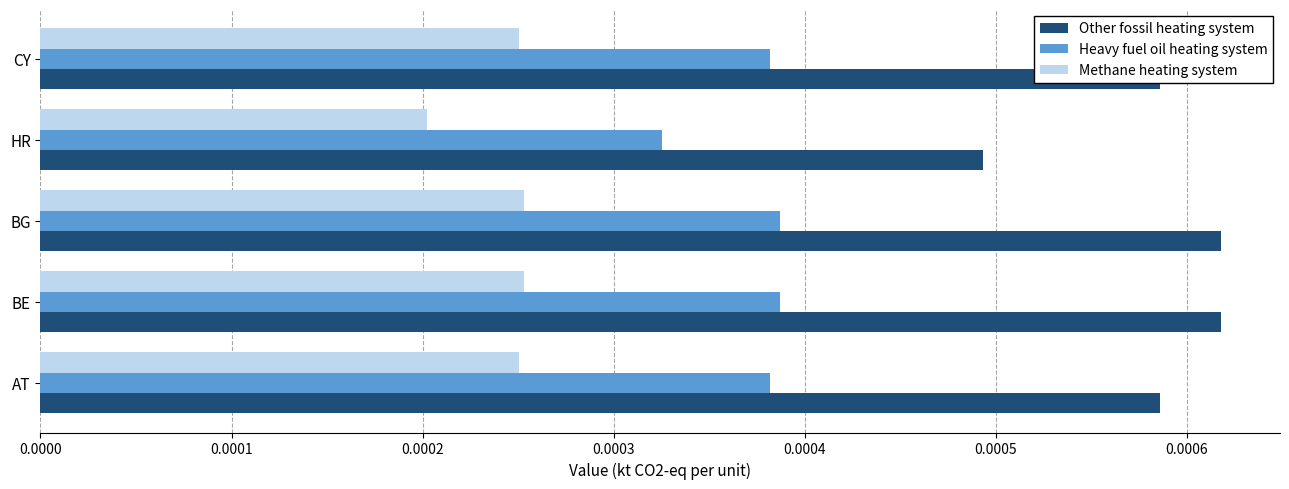

At which label is Methane heating system closest to 0?

HR